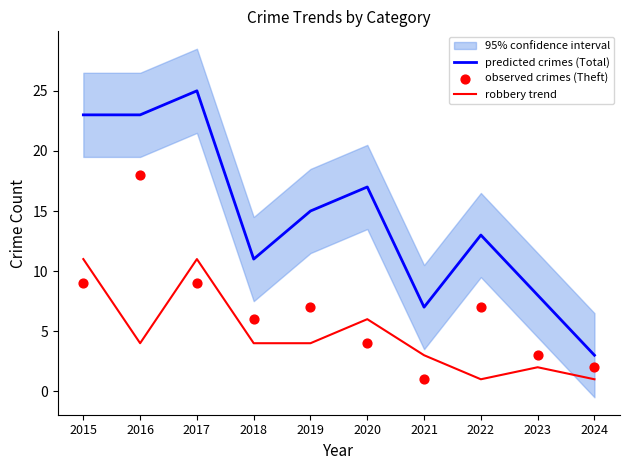

What is the total value across all series at 2023?

13